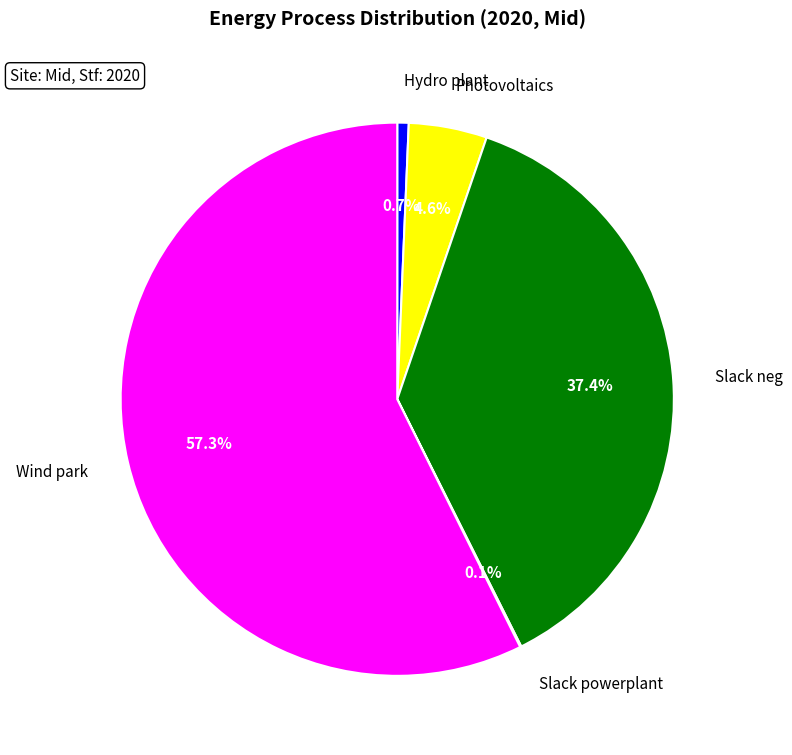

Does Wind park represent more than half of the total?

Yes